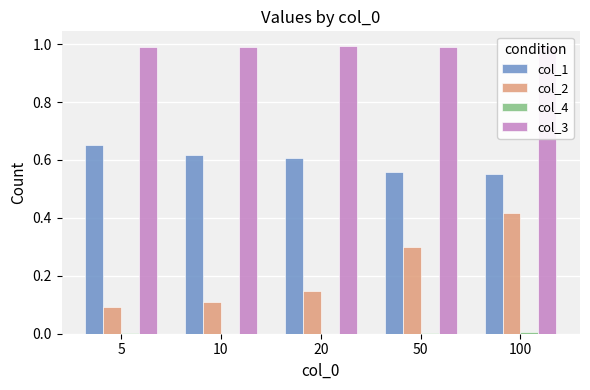

What is the average value of the col_1 series?

0.6